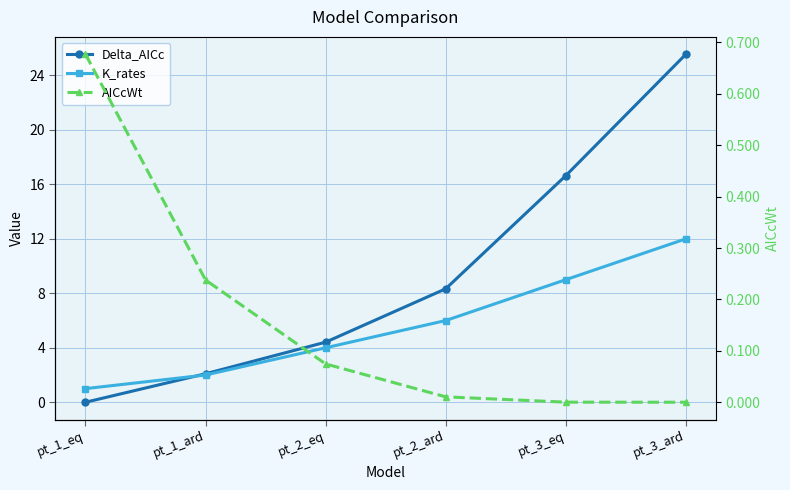

Which has a higher value, pt_3_ard or pt_2_eq?

pt_3_ard